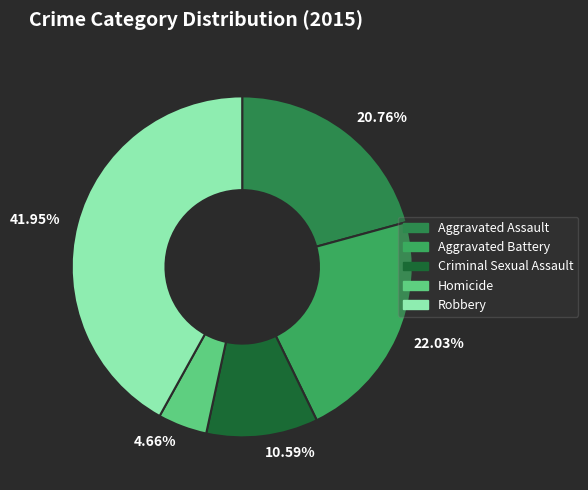

Rank the categories by value from lowest to highest.

4.66%, 10.59%, 20.76%, 22.03%, 41.95%